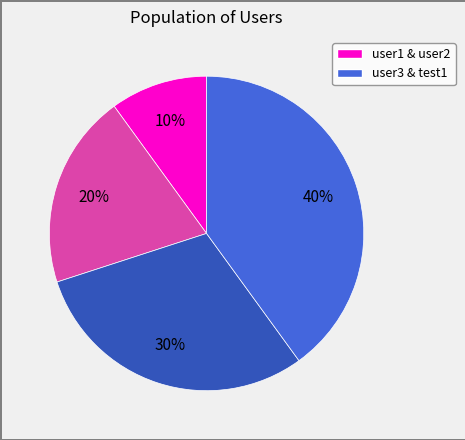

To the nearest percent, what is the difference between the largest and smallest slice percentages?

30%